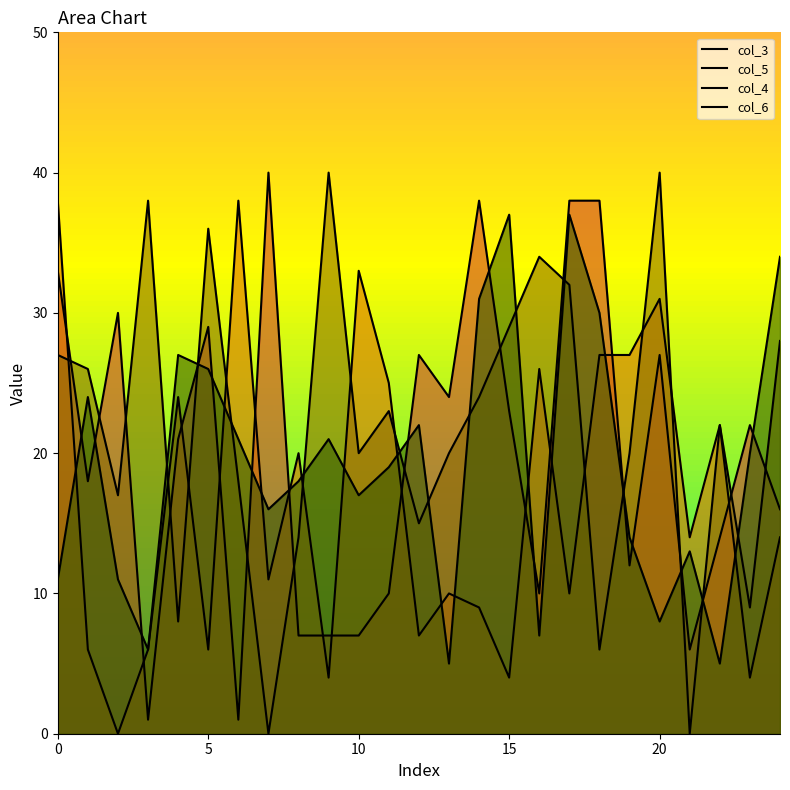

Reading left to right, what are all the values shown in this chart?

col_3: 33	18	30	1	21	29	1	40	7	7	7	10	27	24	38	23	10	38	38	12	27	6	14	22	16
col_5: 38	6	0	6	24	6	38	11	20	4	33	25	7	10	9	4	26	10	27	27	31	14	22	4	14
col_4: 27	26	17	38	8	36	18	0	14	40	20	23	15	20	24	29	34	32	6	20	40	0	22	9	28
col_6: 11	24	11	6	27	26	21	16	18	21	17	19	22	5	31	37	7	37	30	14	8	13	5	20	34